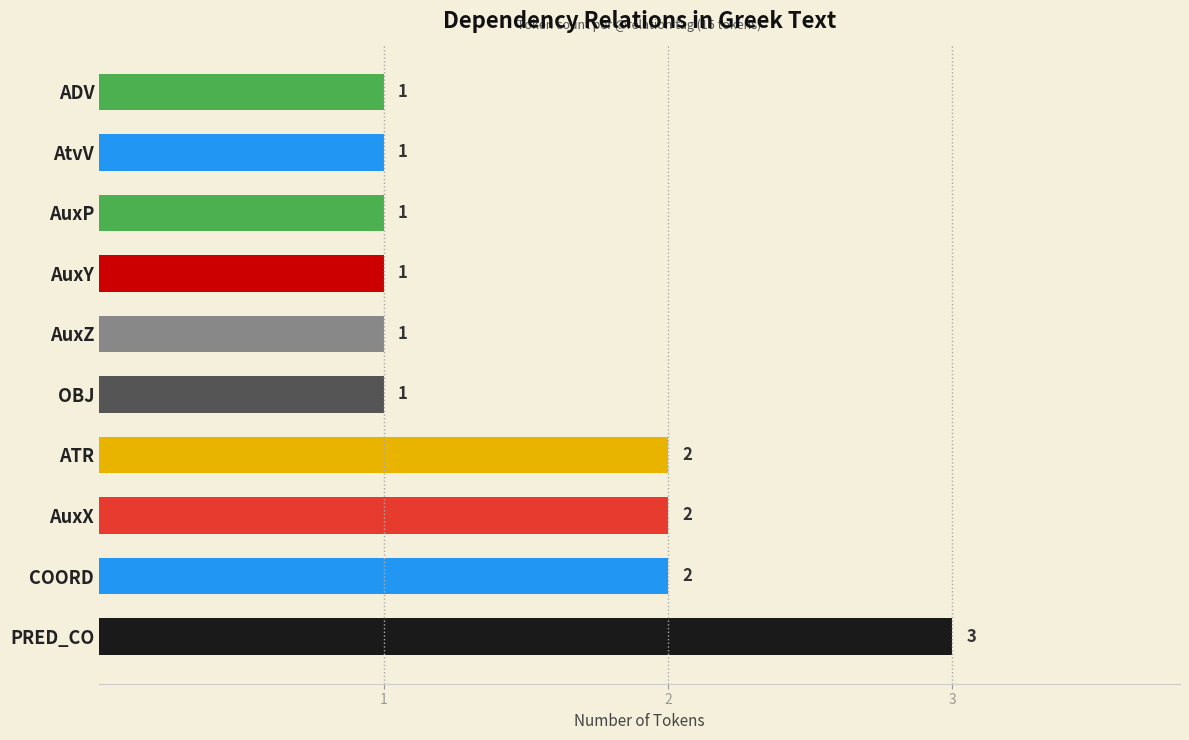

What is the sum of all values?

15